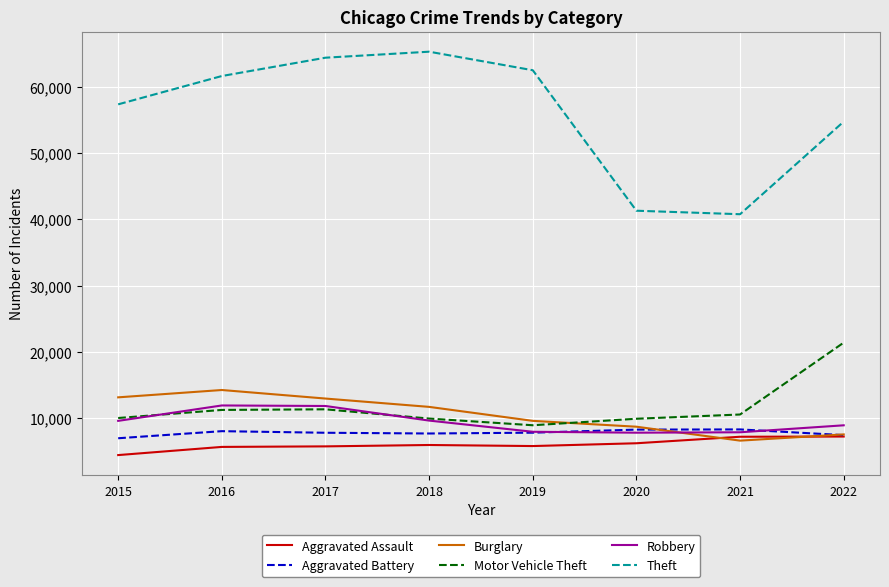

What is the difference between the highest and lowest values at 2021?

34130